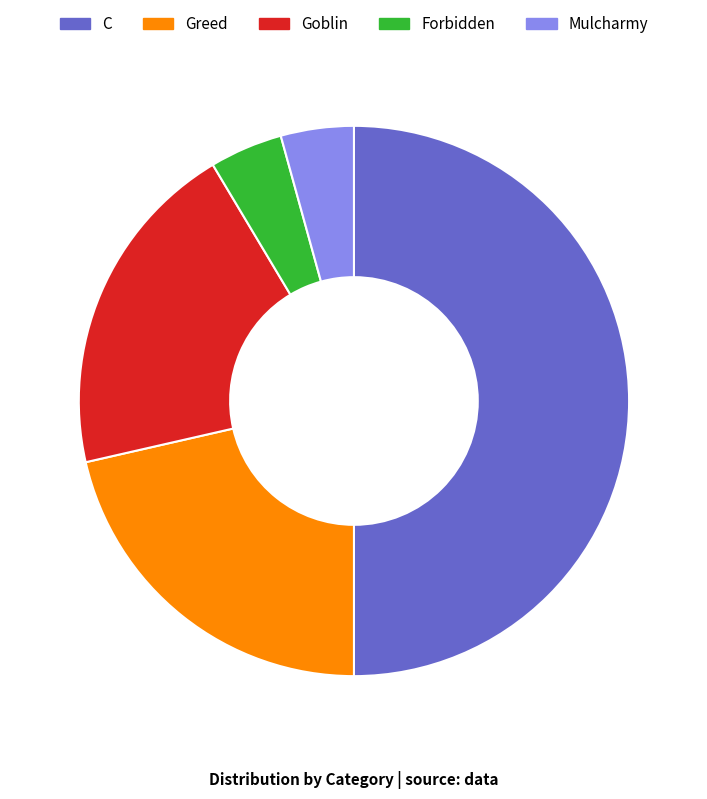

True or false: Greed accounts for 21% of the total.

True